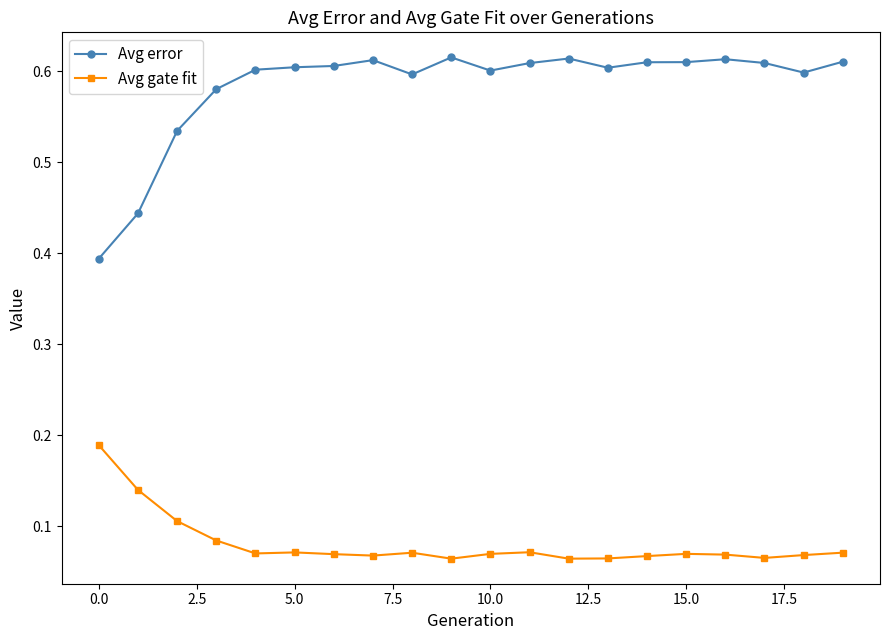

What are all the series names shown in the legend?

Avg error, Avg gate fit